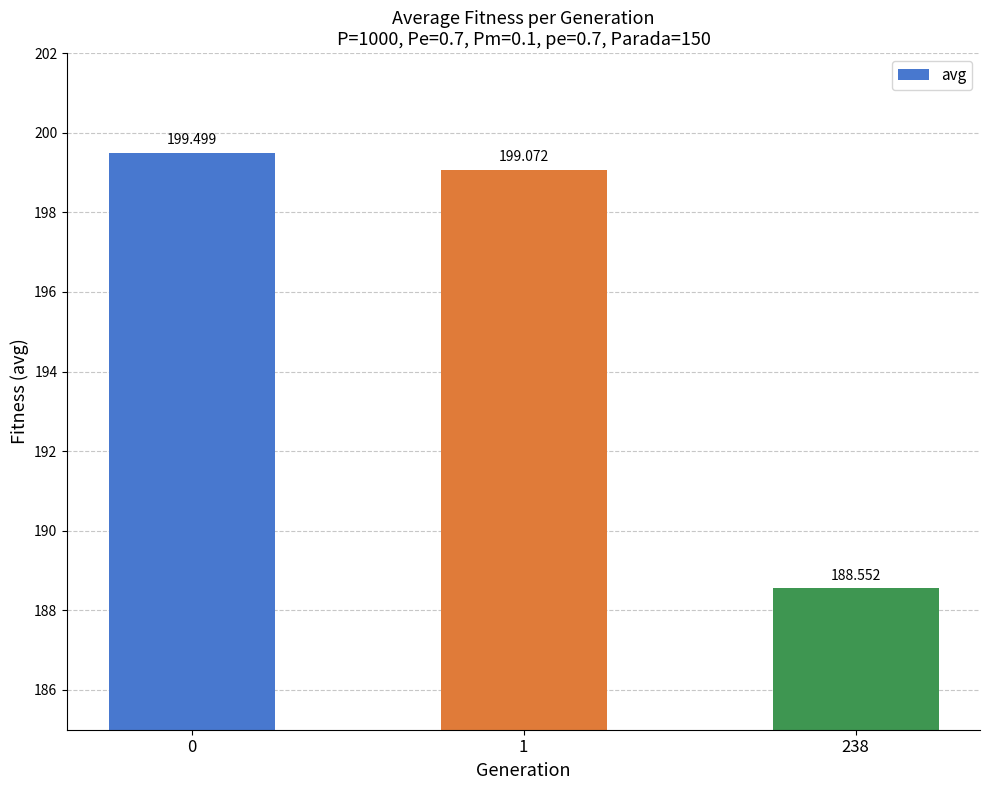

Rank the categories by value from highest to lowest.

0, 1, 238